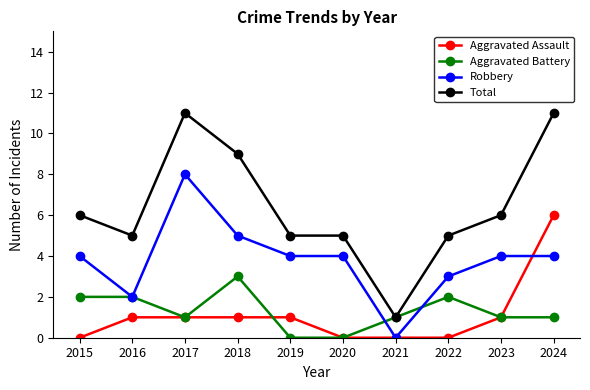

Which category has the lowest value in the Total series?

2021